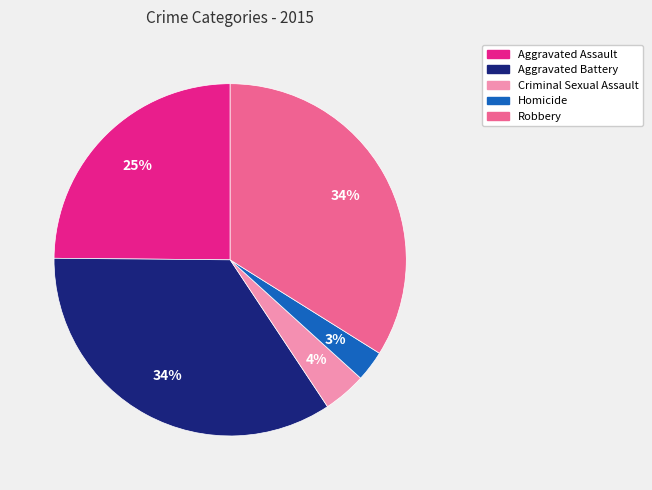

Which has a higher value, Homicide or Aggravated Battery?

Aggravated Battery